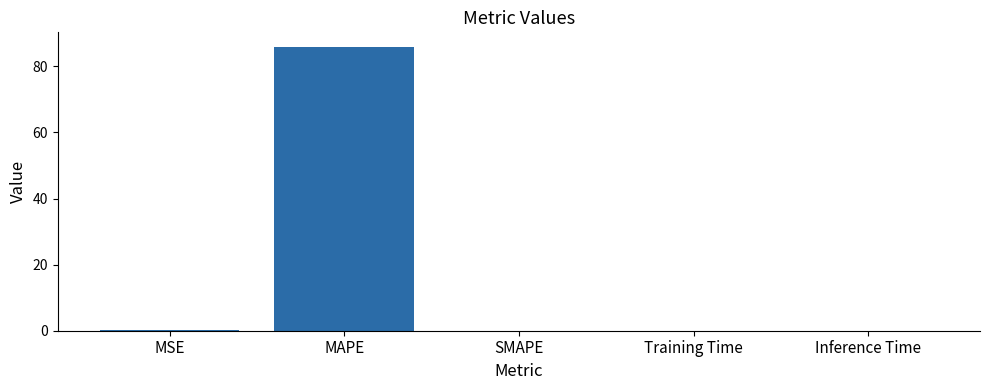

What is the sum of all values?

86.2